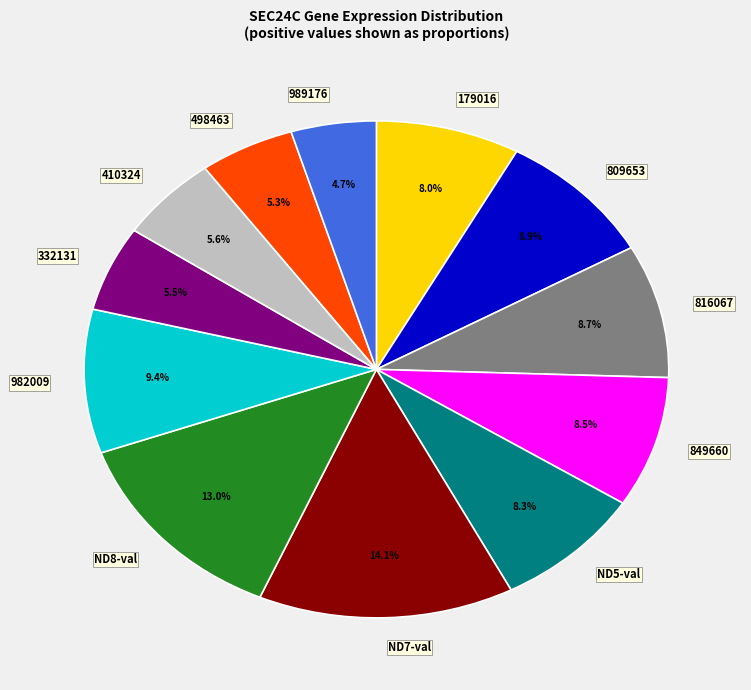

Is there any slice that represents more than half of the pie?

No